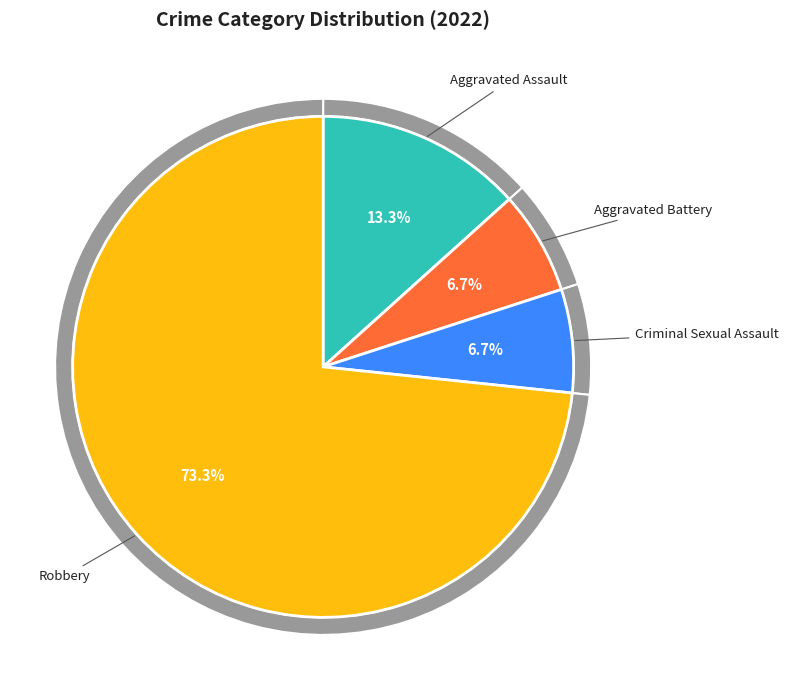

Is there a majority slice in this chart?

Yes